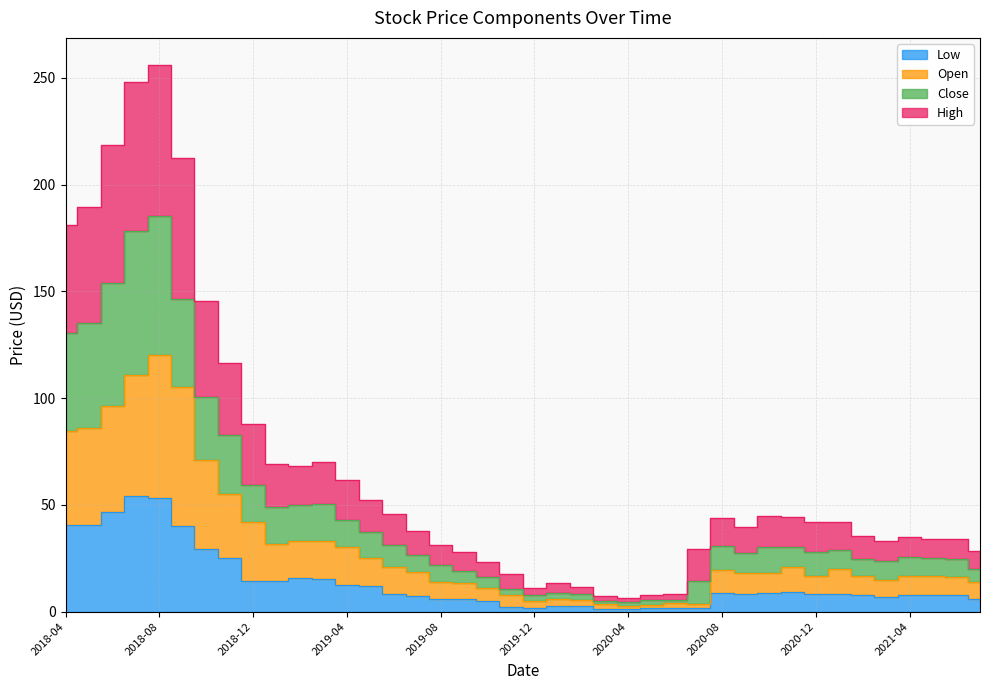

At which label is Low closest to 27?

2018-11